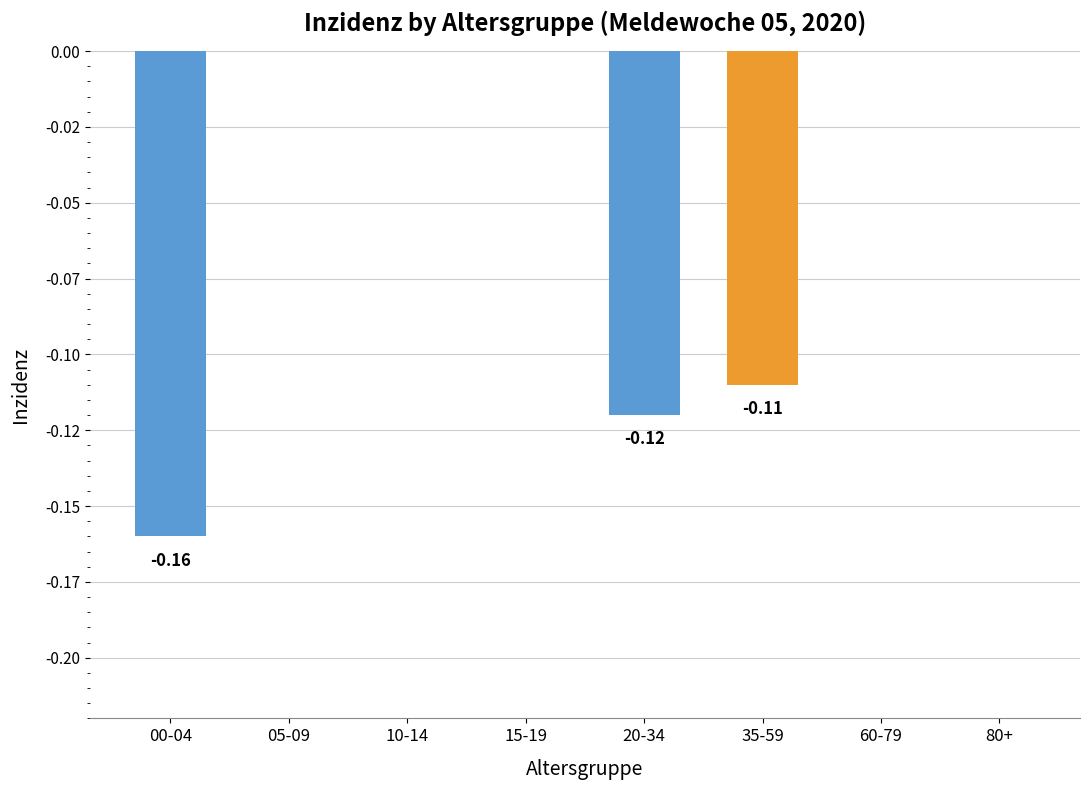

Between 15-19 and 00-04, which is larger?

15-19